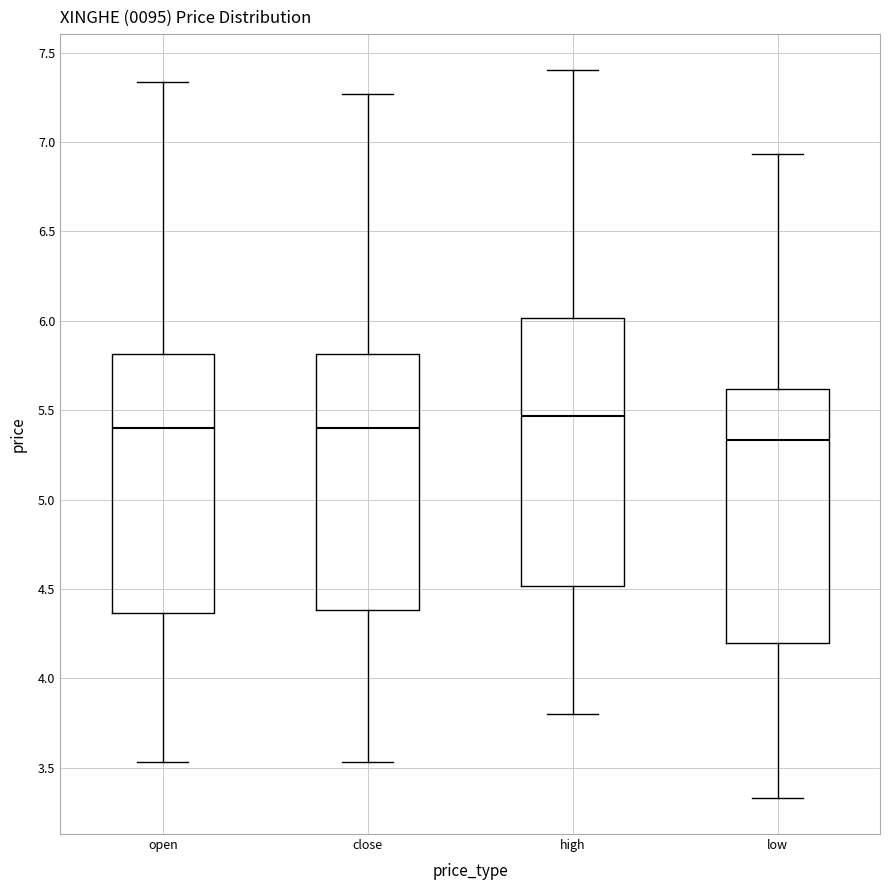

Which box has the lowest median line?

low